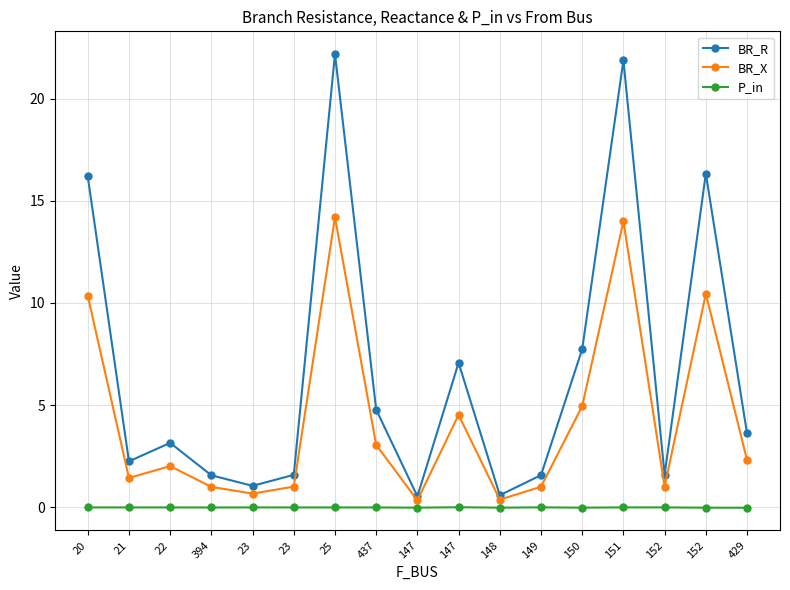

True or false: BR_R and BR_X intersect in this chart.

False